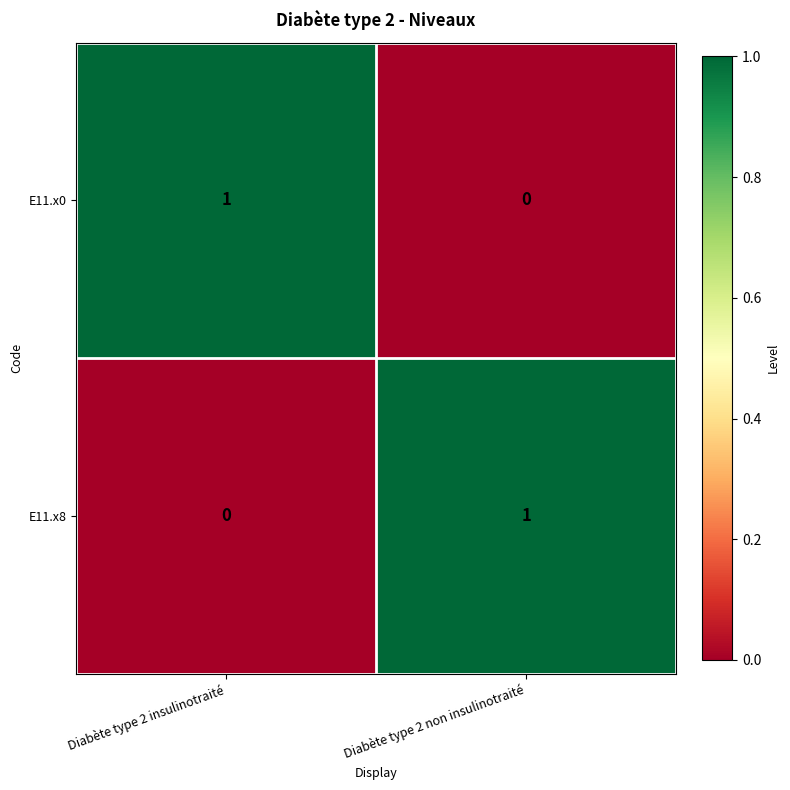

Is it true that E11.x0 equals 1 at Diabète type 2 insulinotraité?

True